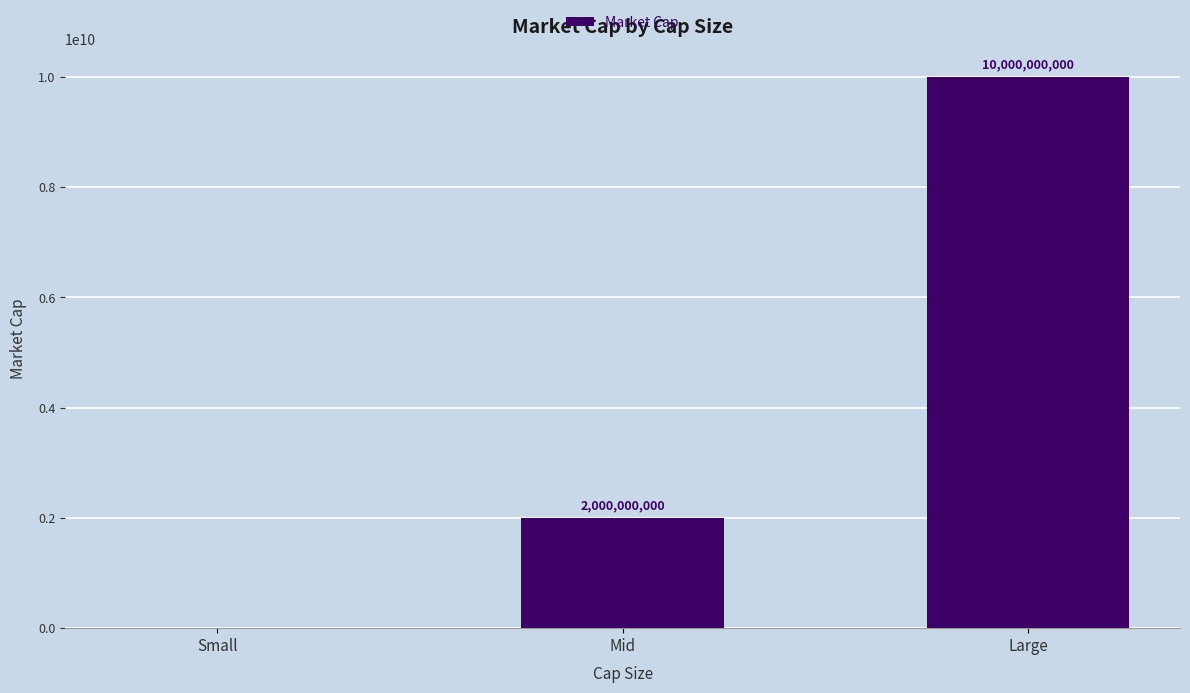

Count the number of data series in this chart.

1